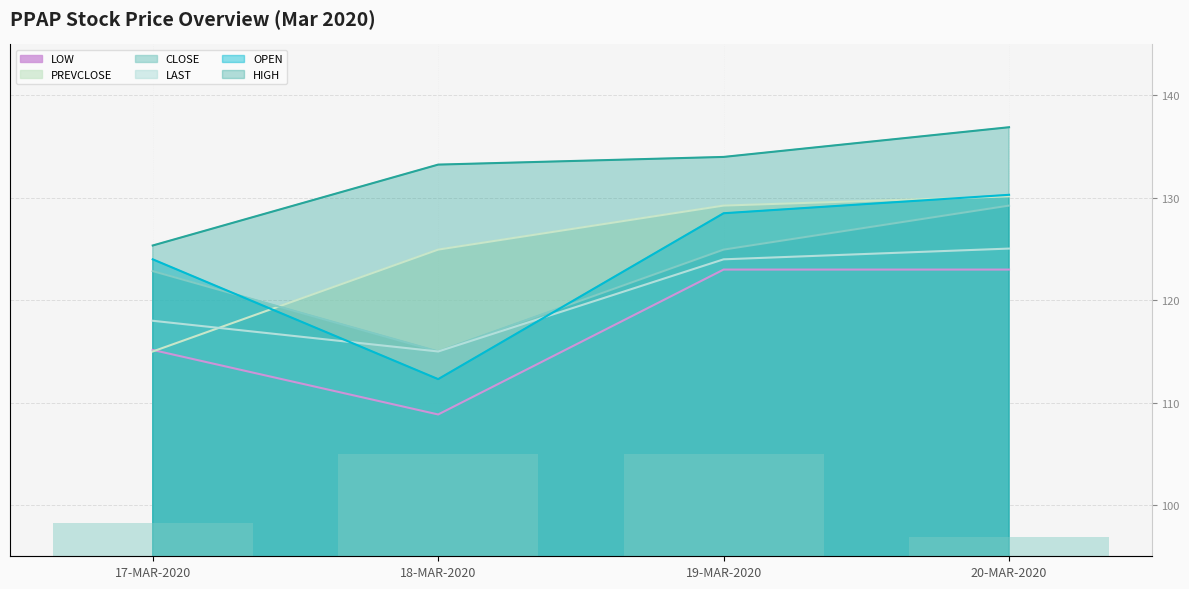

What is the label of the 2nd bar from the right?

19-MAR-2020